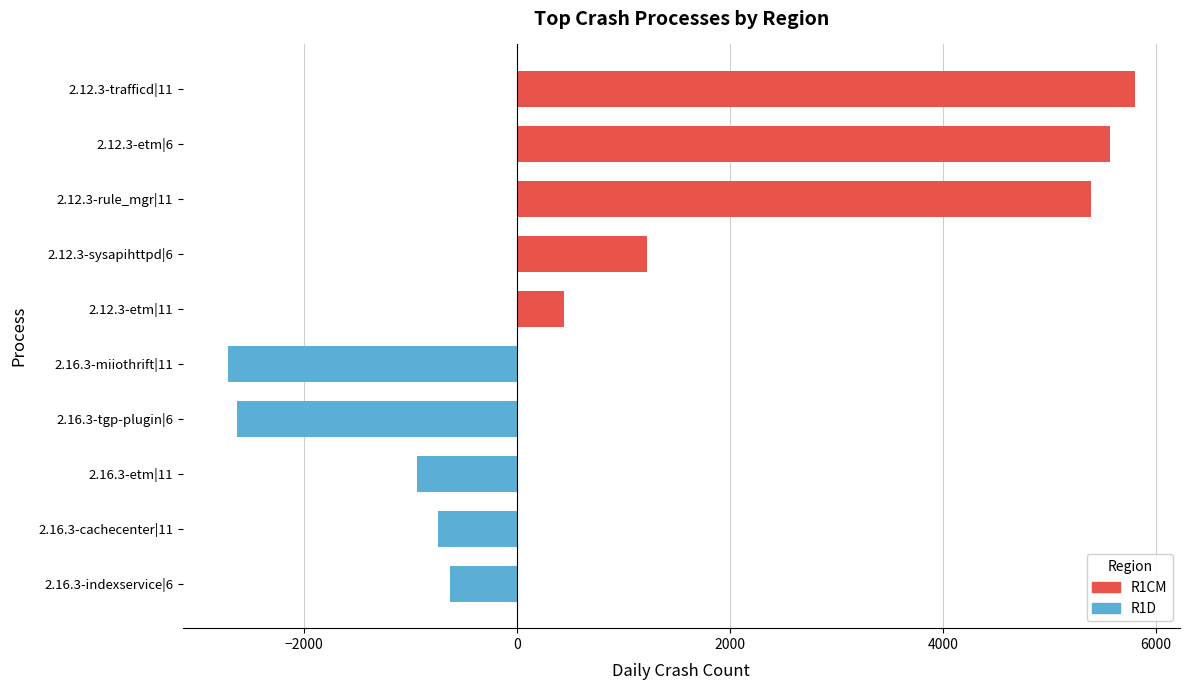

Are the bars horizontal?

Yes